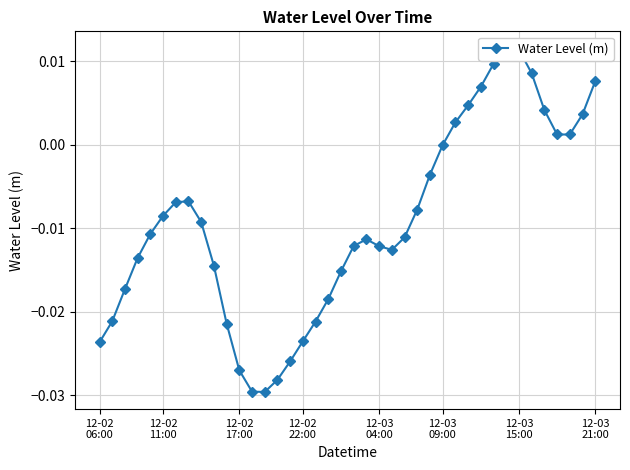

What position from the left is 18?

19